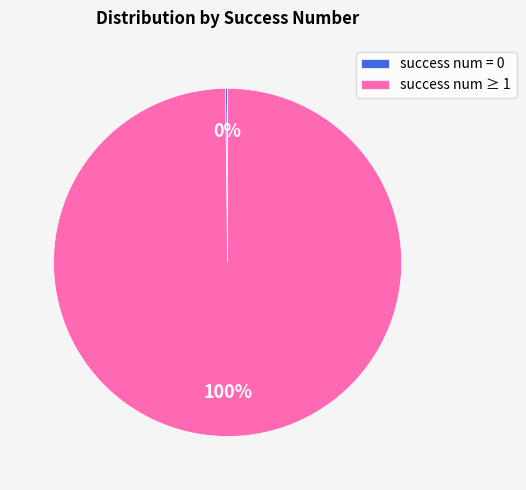

Is it true that success num ≥ 1 is 87% of the pie?

False